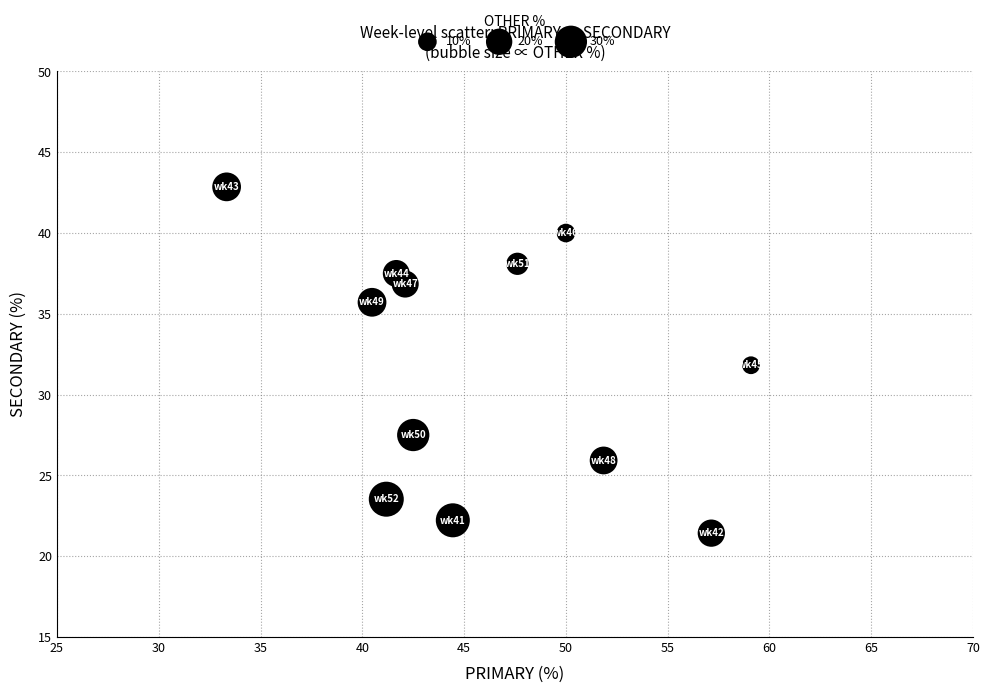

What is the average X value?

46.0